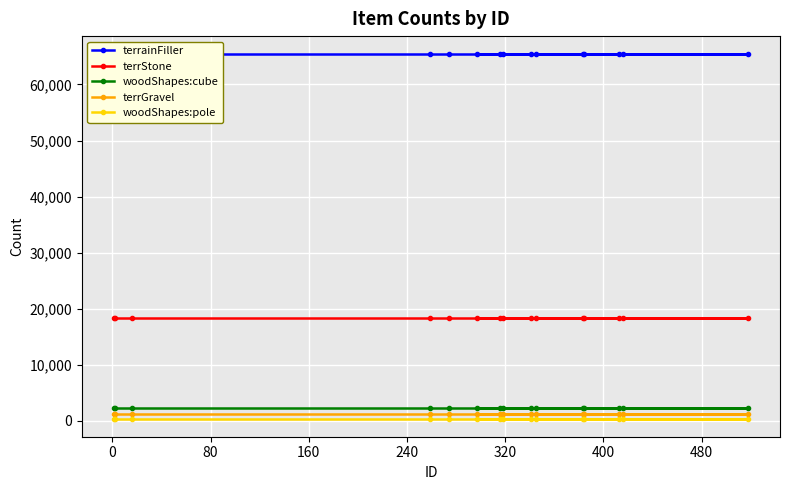

True or false: woodShapes:cube and terrainFiller cross at least once.

False